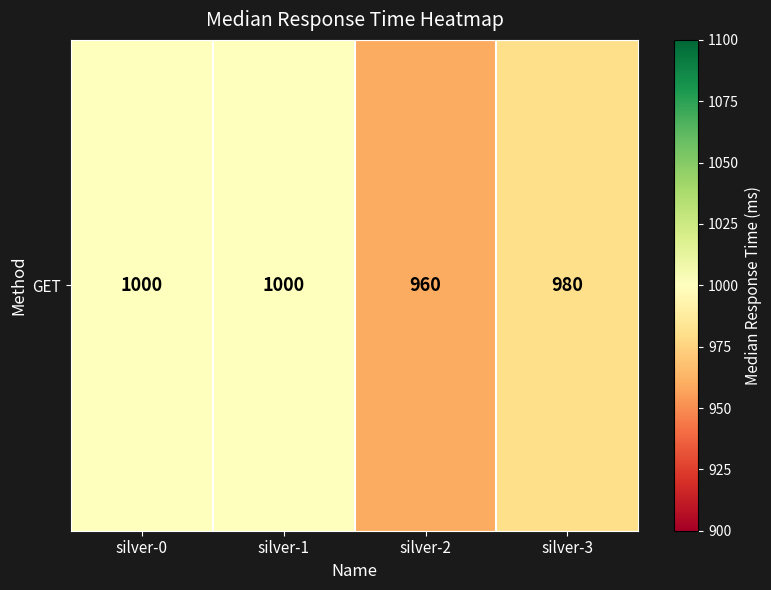

List the labels in order of value, smallest first.

silver-2, silver-3, silver-0, silver-1